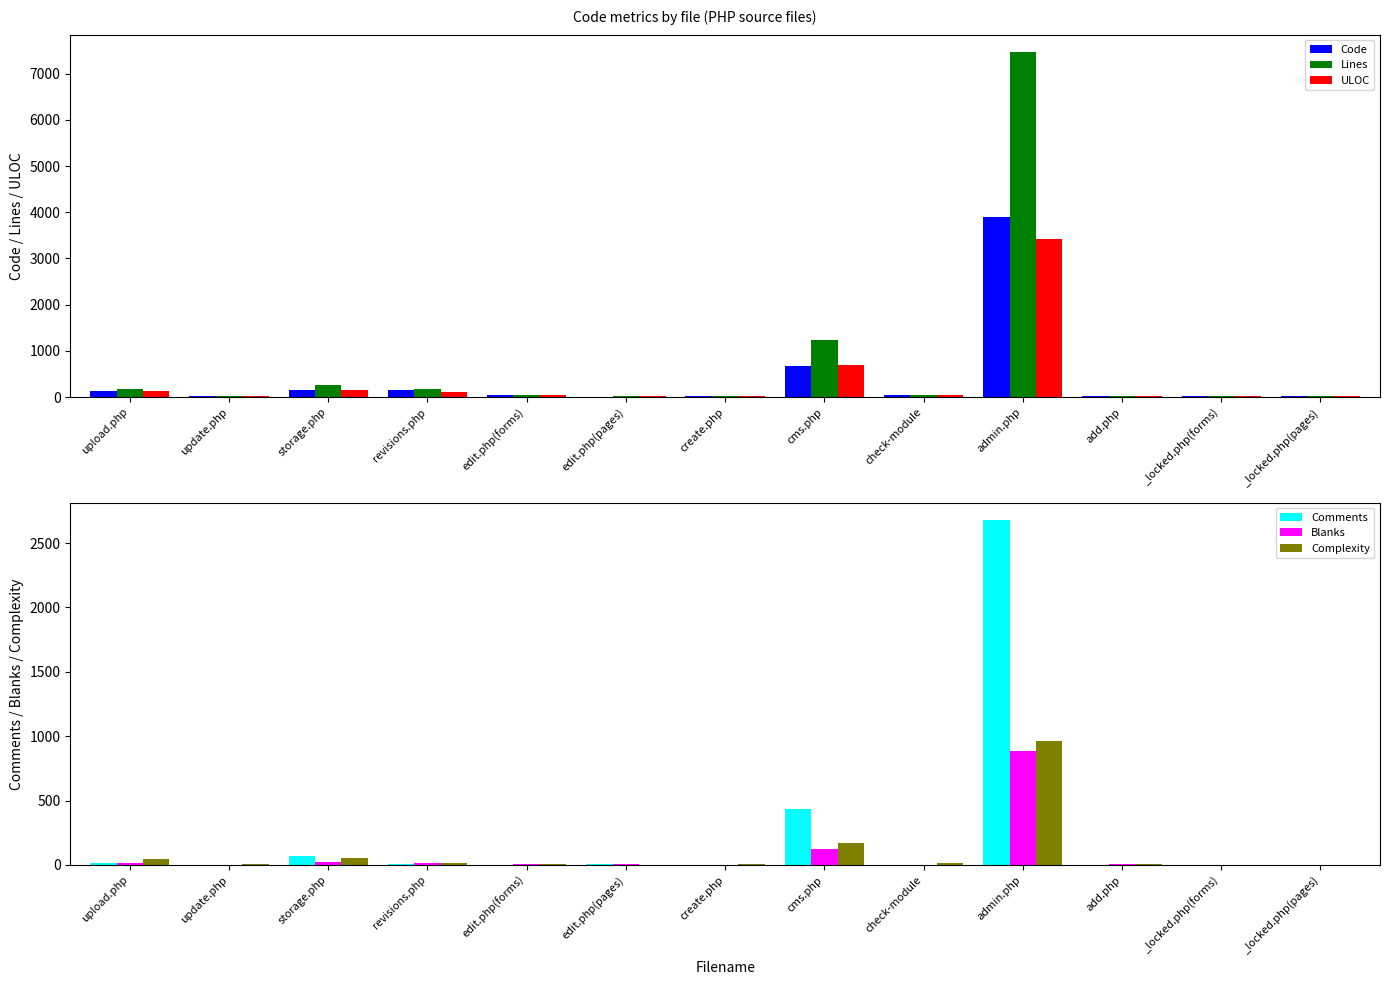

What is the difference between the maximum and minimum values in the Comments series?

2680